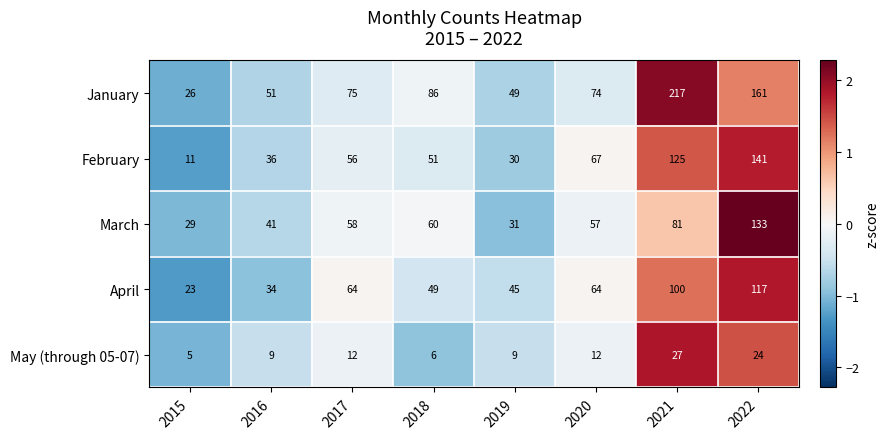

The May (through 05-07) series shows 12 at 2020. True or false?

True